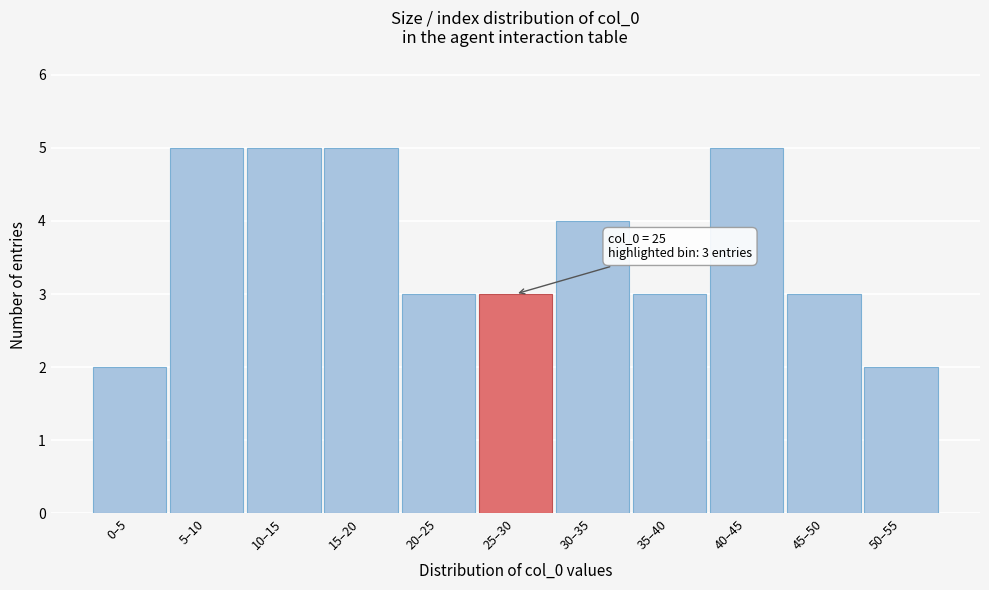

Reading right to left, transcribe all the data shown in this chart.

2	3	5	3	4	3	3	5	5	5	2